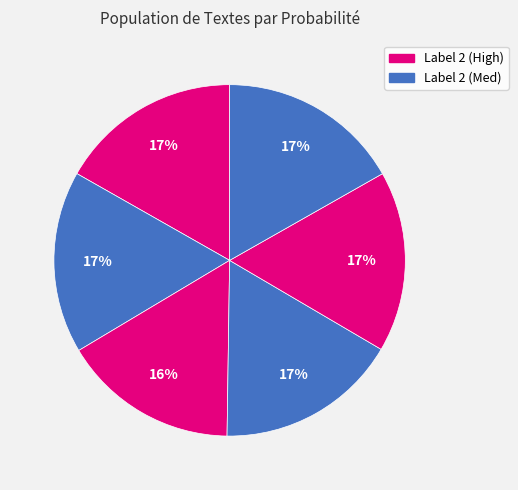

To the nearest percent, what is the average slice percentage?

17%